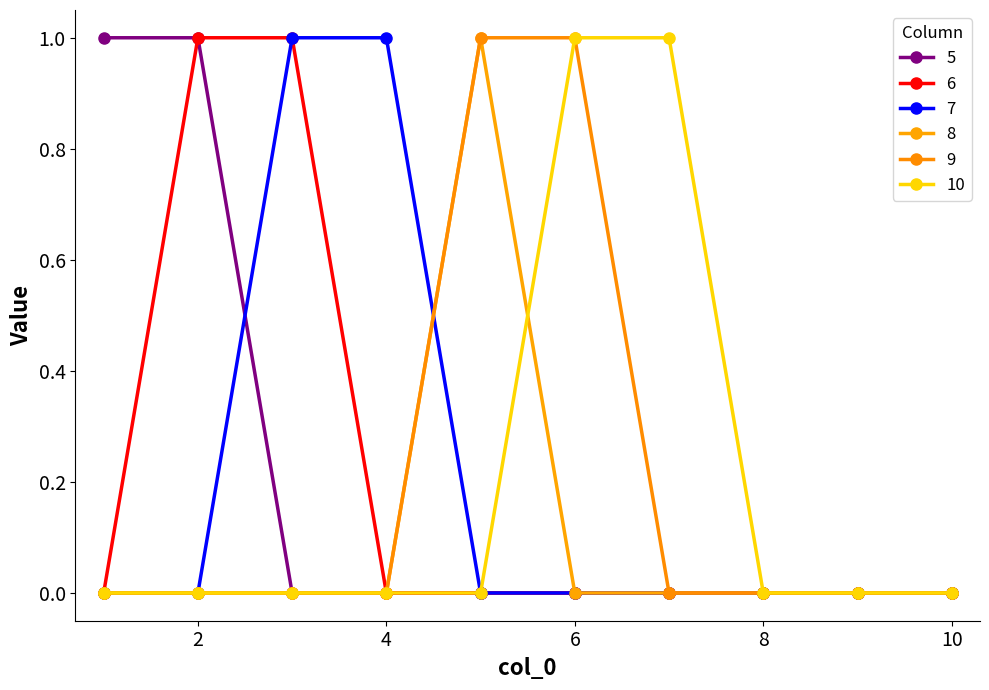

Reading left to right, list all the values displayed in this chart.

5: 1	1	0	0	0	0	0	0	0	0
6: 0	1	1	0	0	0	0	0	0	0
7: 0	0	1	1	0	0	0	0	0	0
8: 0	0	0	0	1	0	0	0	0	0
9: 0	0	0	0	1	1	0	0	0	0
10: 0	0	0	0	0	1	1	0	0	0